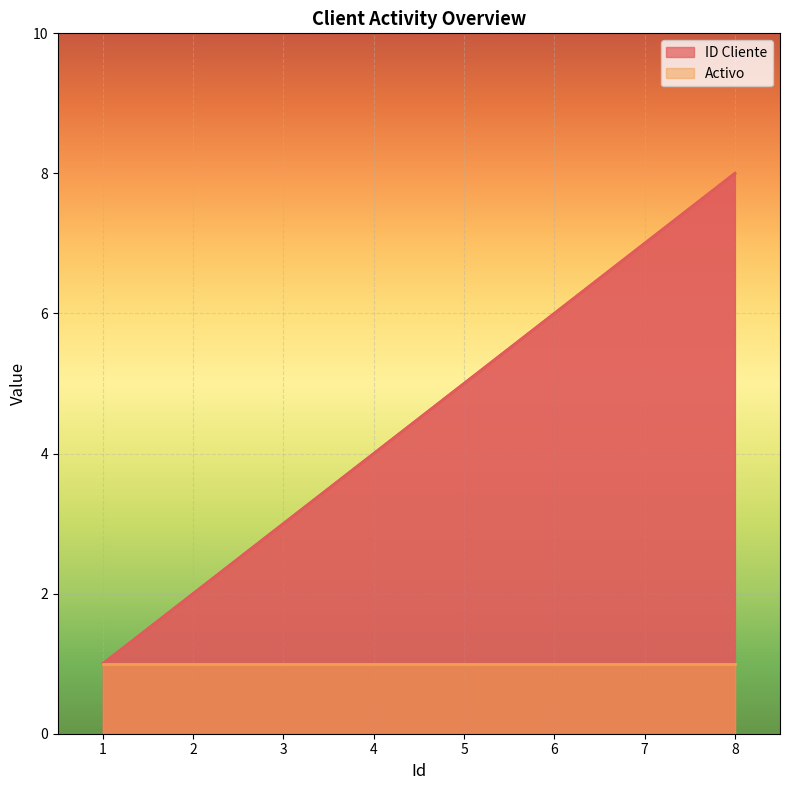

What is the difference between the maximum and minimum values?

7